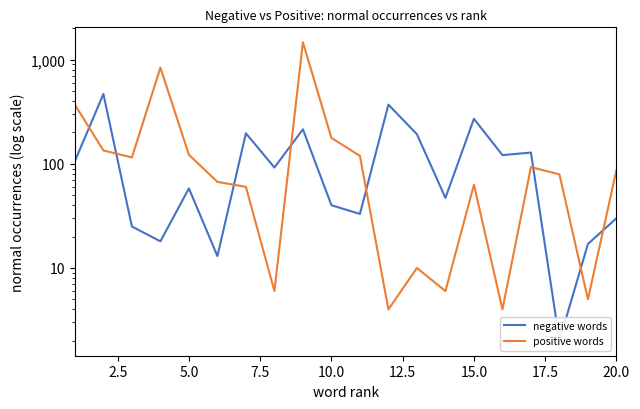

What are all the series names shown in the legend?

negative words, positive words